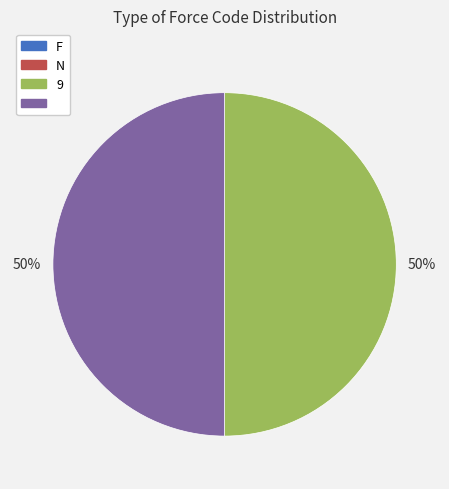

To the nearest percent, what is the difference between the largest and smallest slice percentages?

50%